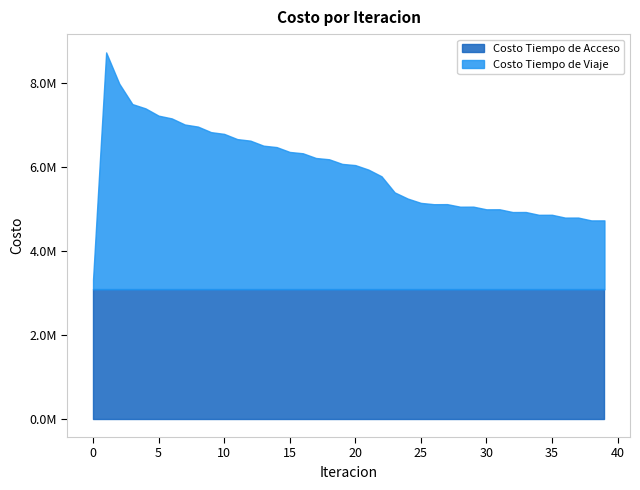

Which series has the widest spread of values?

Costo Tiempo de Viaje